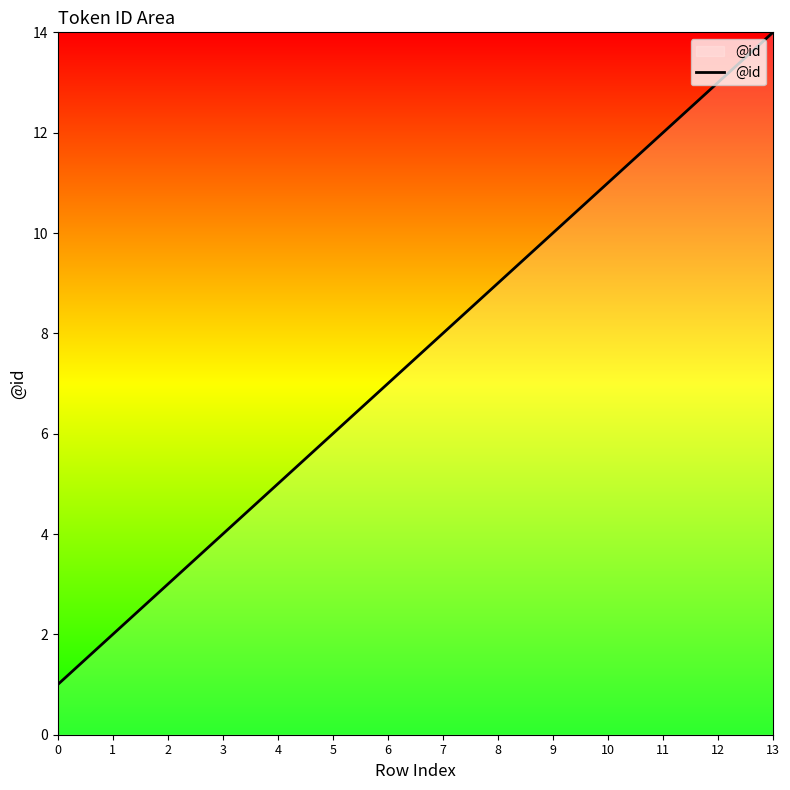

How many lines are shown in the chart?

1